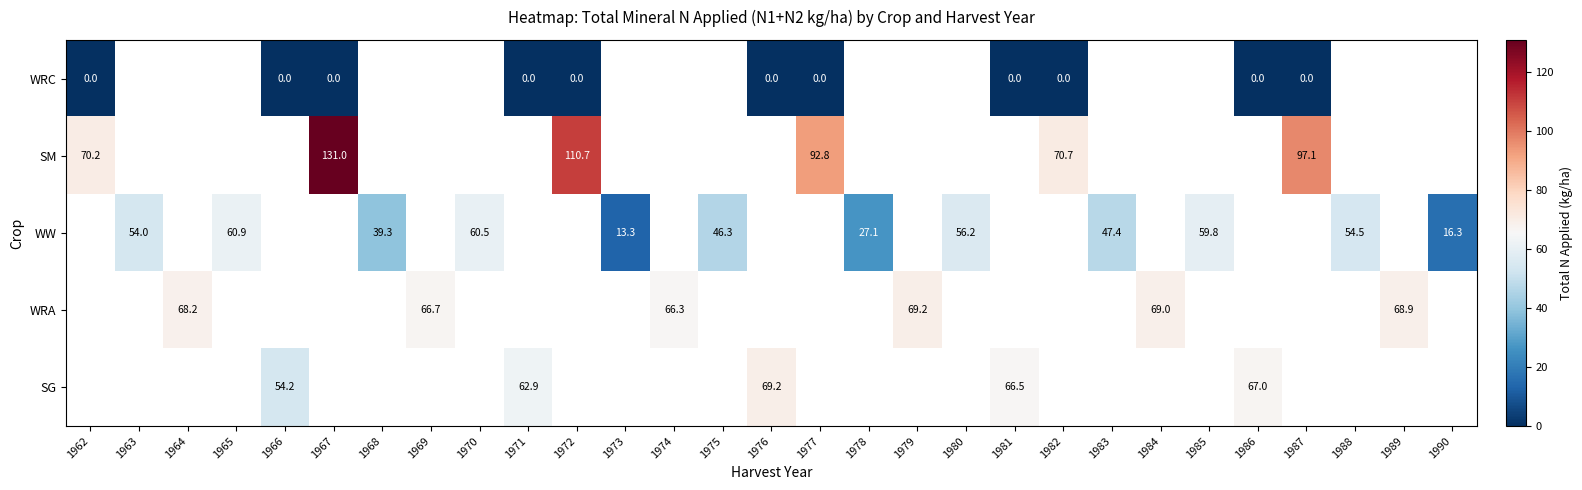

Between 1974 and 1966, which is larger?

1966